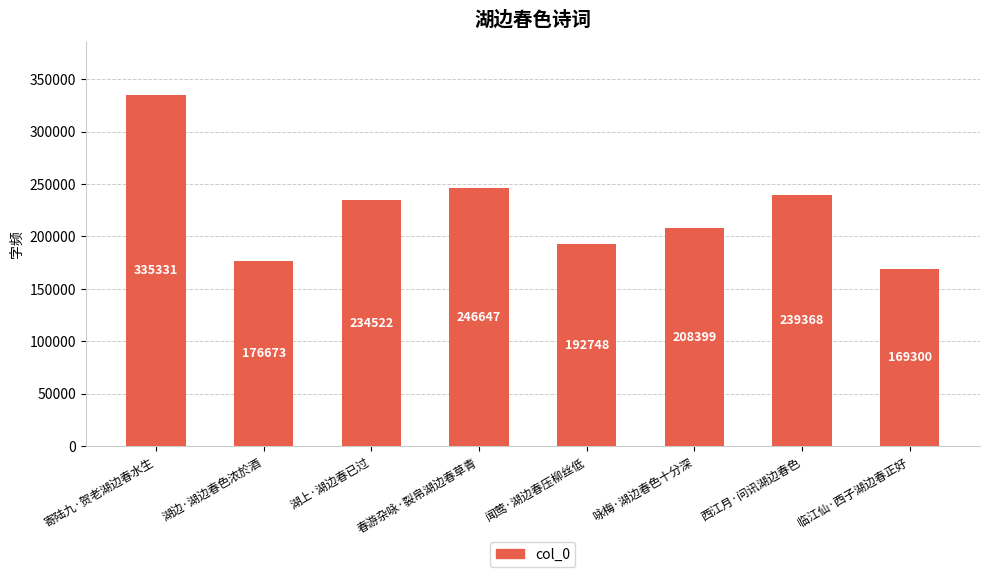

What is the average value?

225374